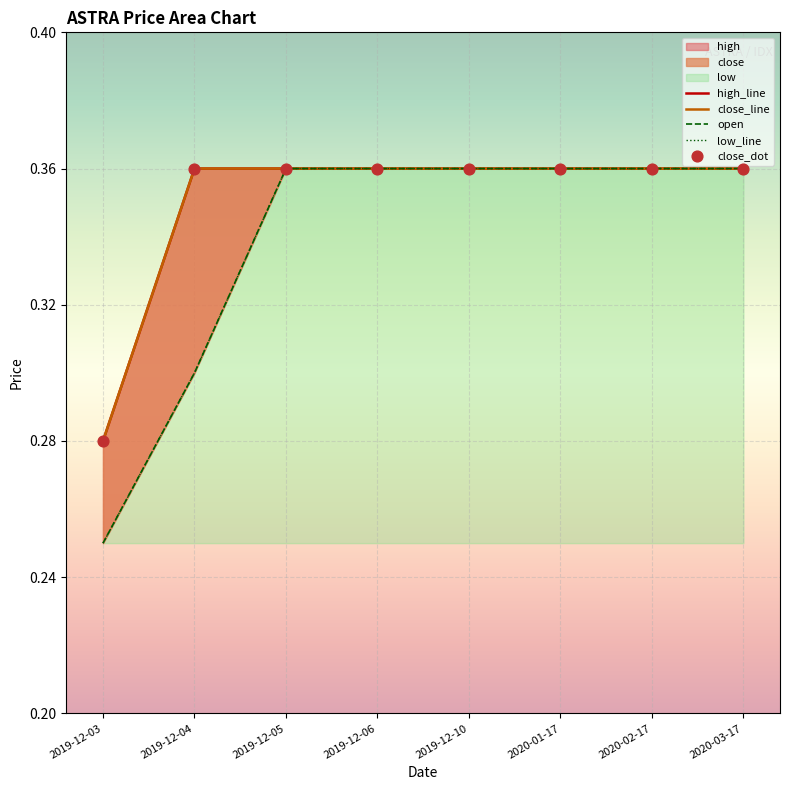

Which series has the largest total across all categories?

high_line